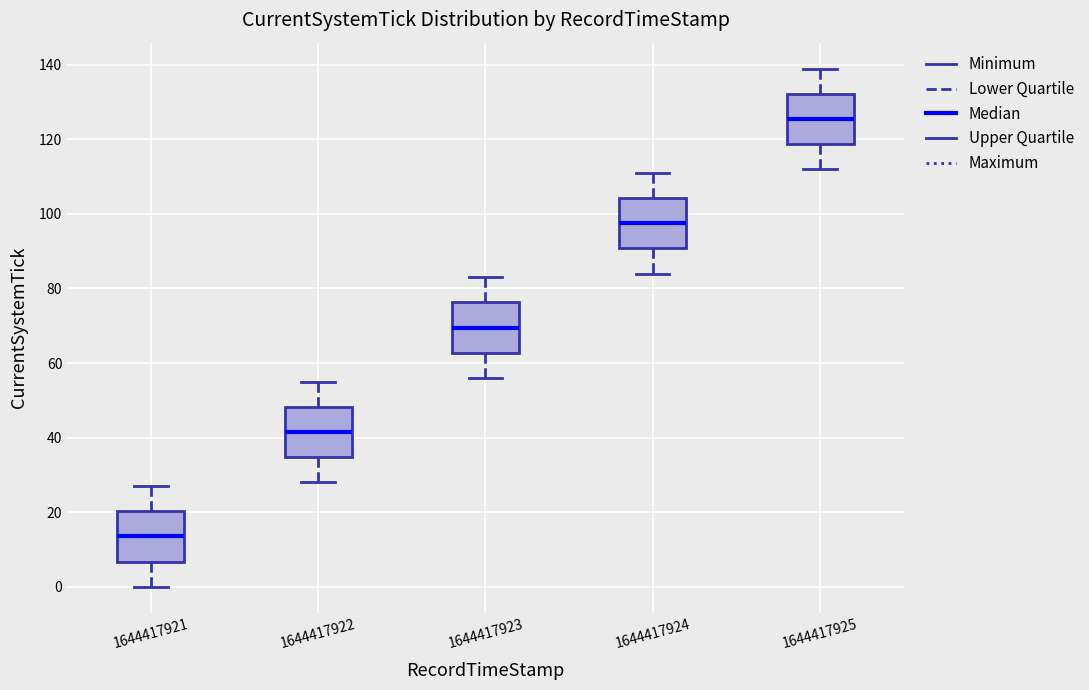

Which box has the highest median line?

1644417925